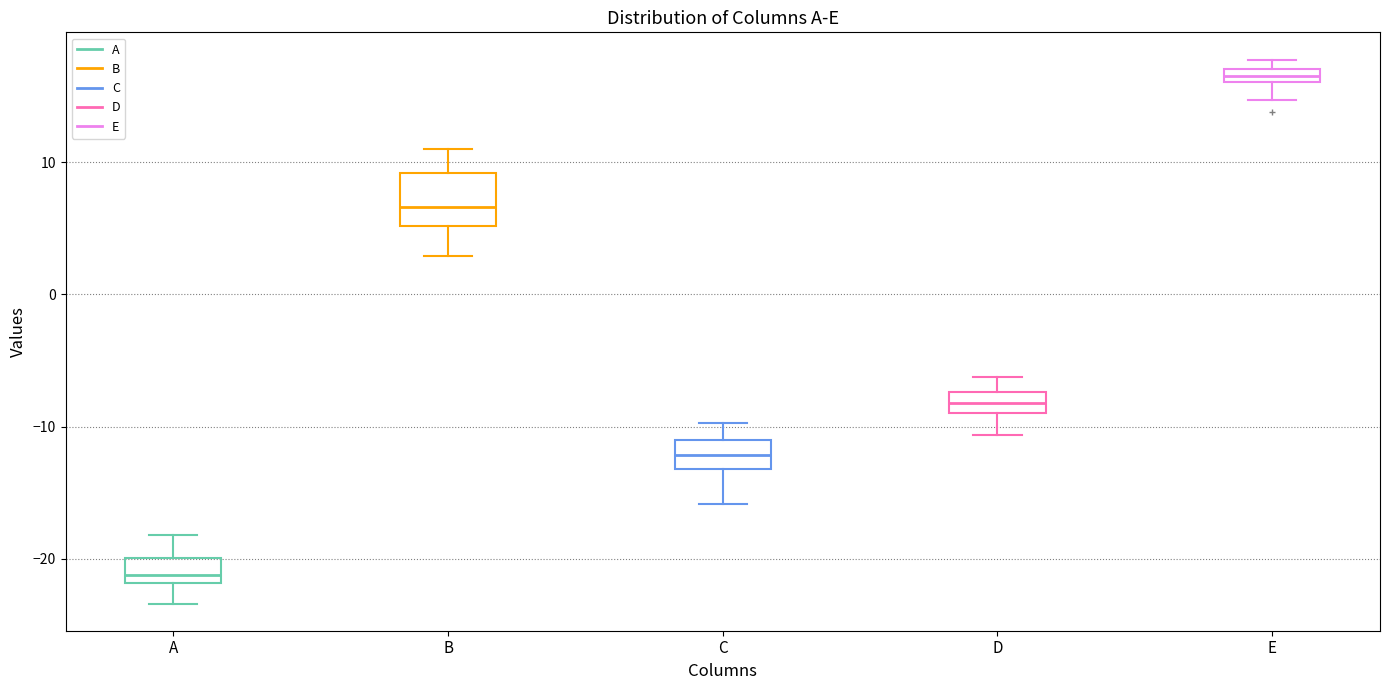

Which box has the highest median line?

E